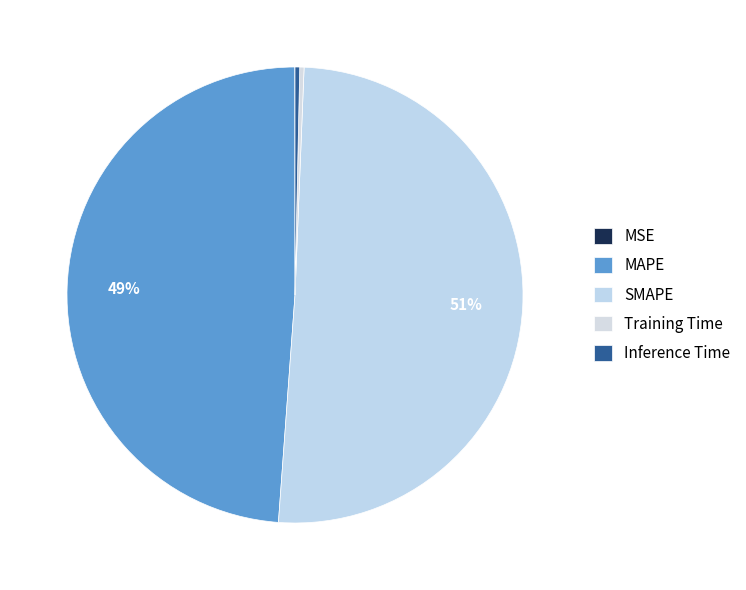

Which category has the biggest portion of the pie?

SMAPE